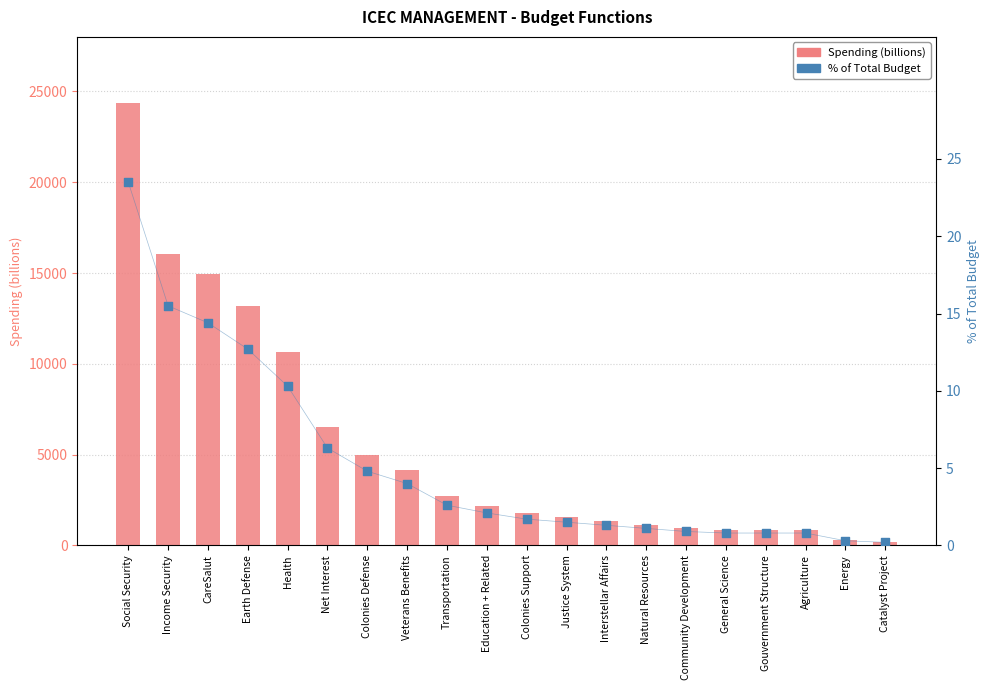

At how many categories does at least one series exceed 6469?

6